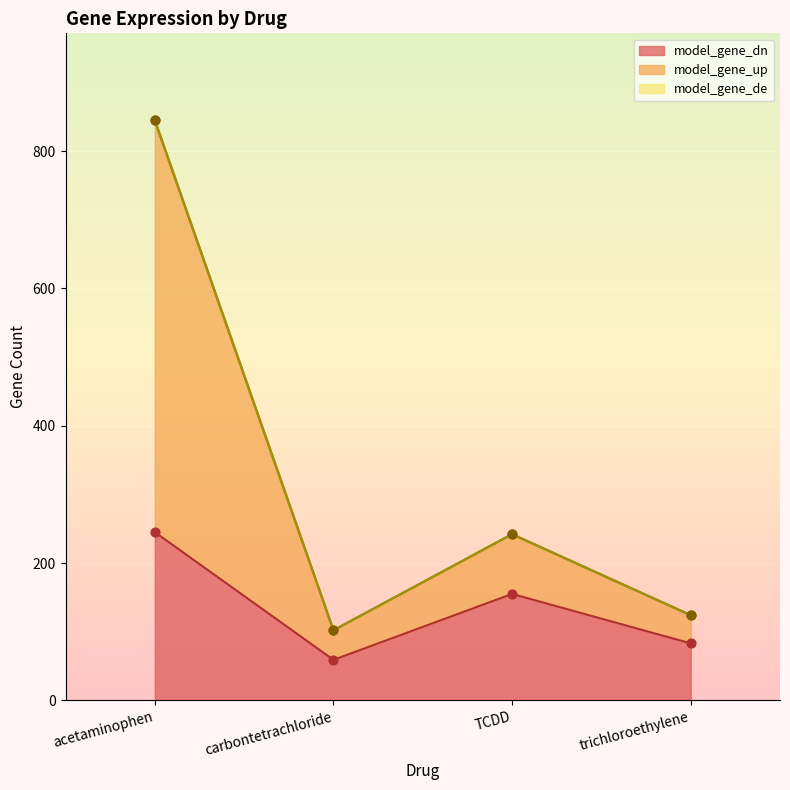

Which series has the widest spread of Y values?

model_gene_up